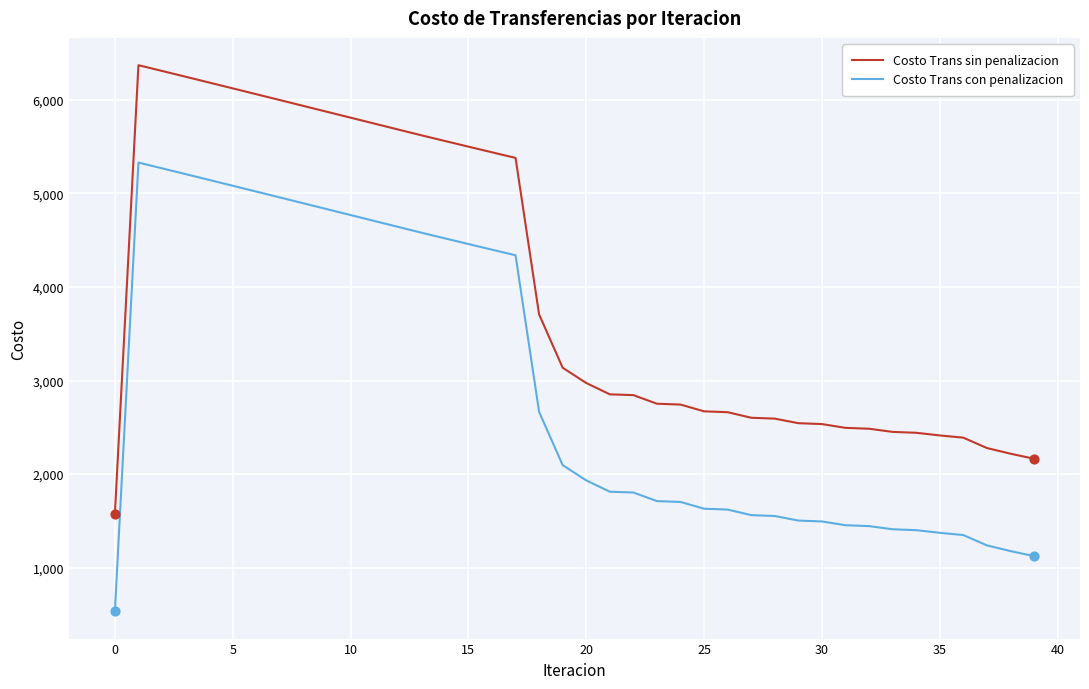

What are all the series names shown in the legend?

Costo Trans sin penalizacion, Costo Trans con penalizacion